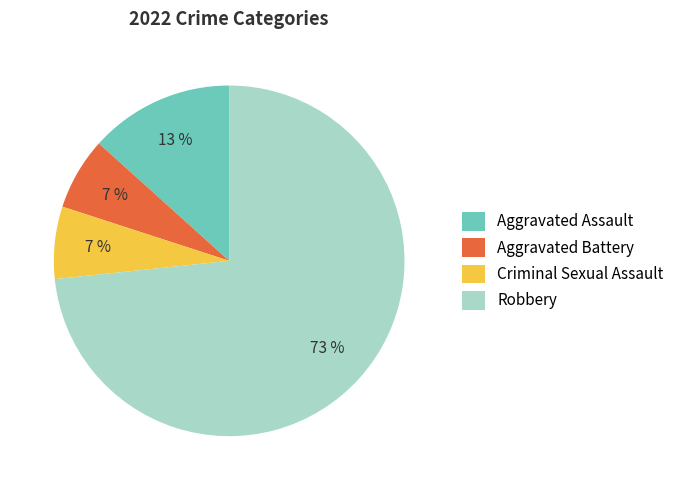

Which has a higher value, Criminal Sexual Assault or Aggravated Assault?

Aggravated Assault